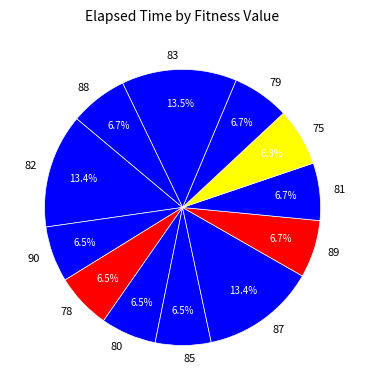

How many segments does this pie chart have?

12